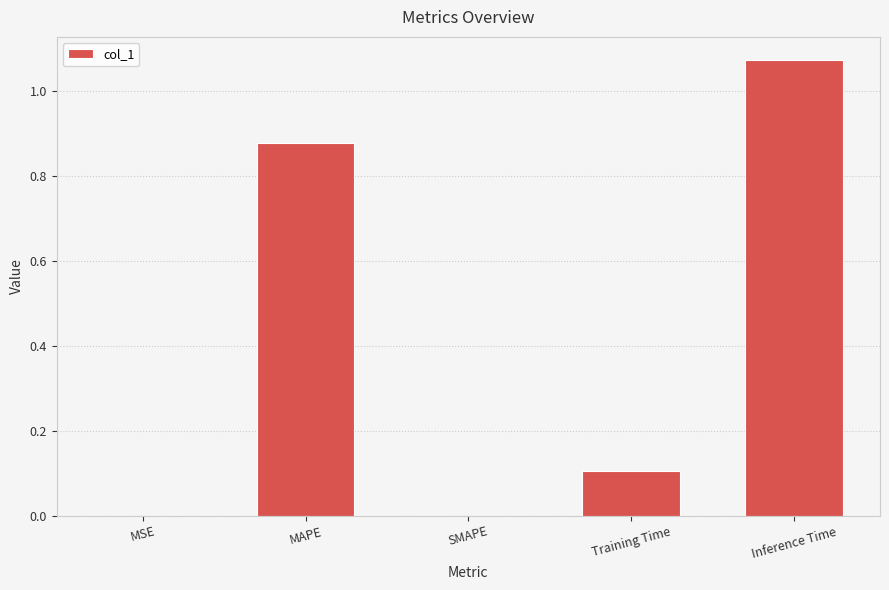

How many series are shown in this chart?

1